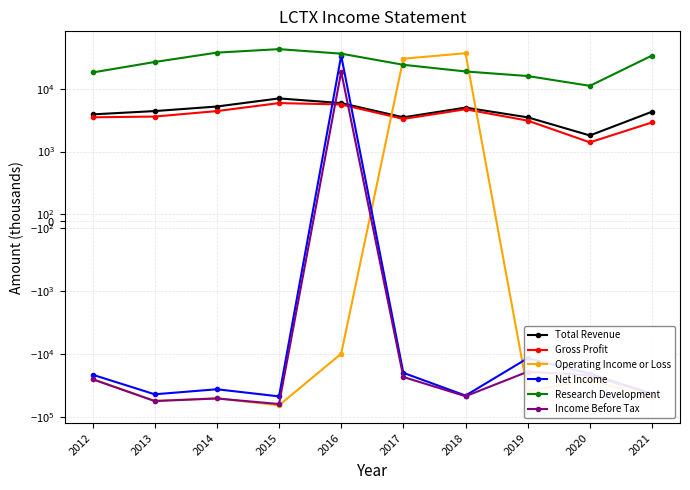

What is the maximum value shown in the chart?

42600